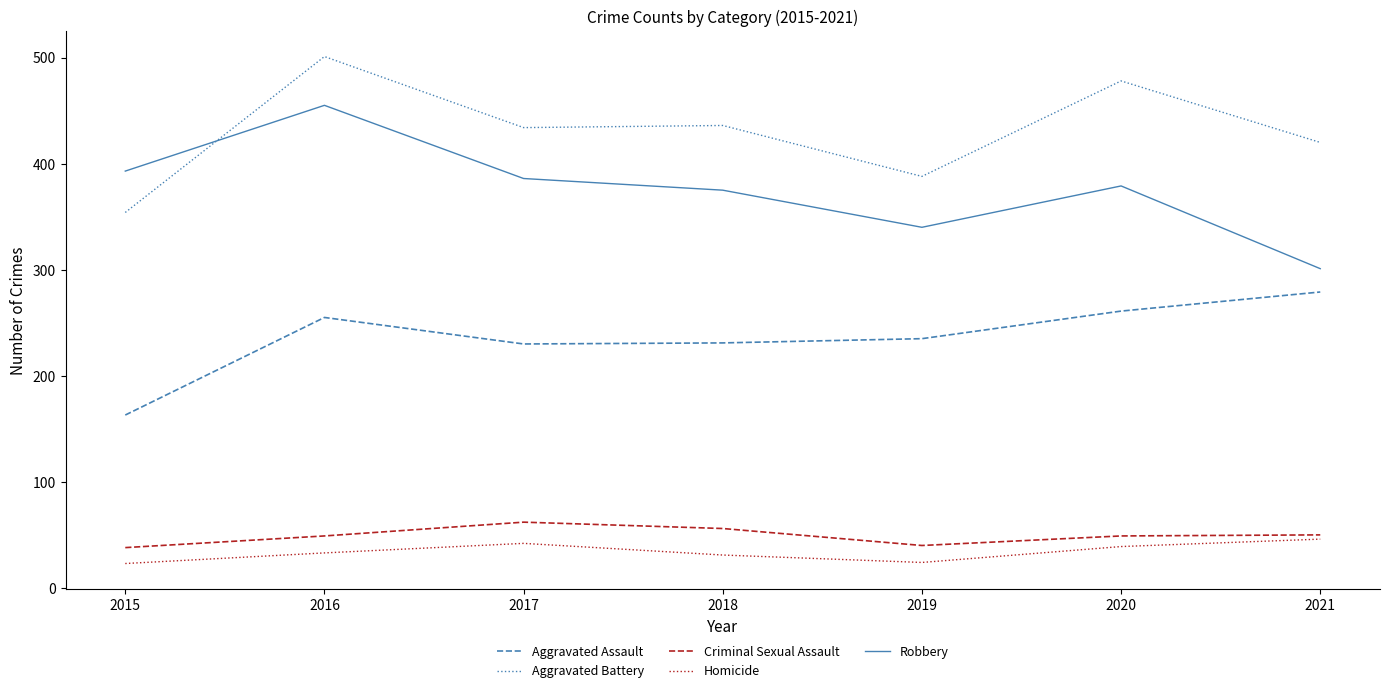

What is the approximate value of Robbery at 2019, to the nearest 5?

340